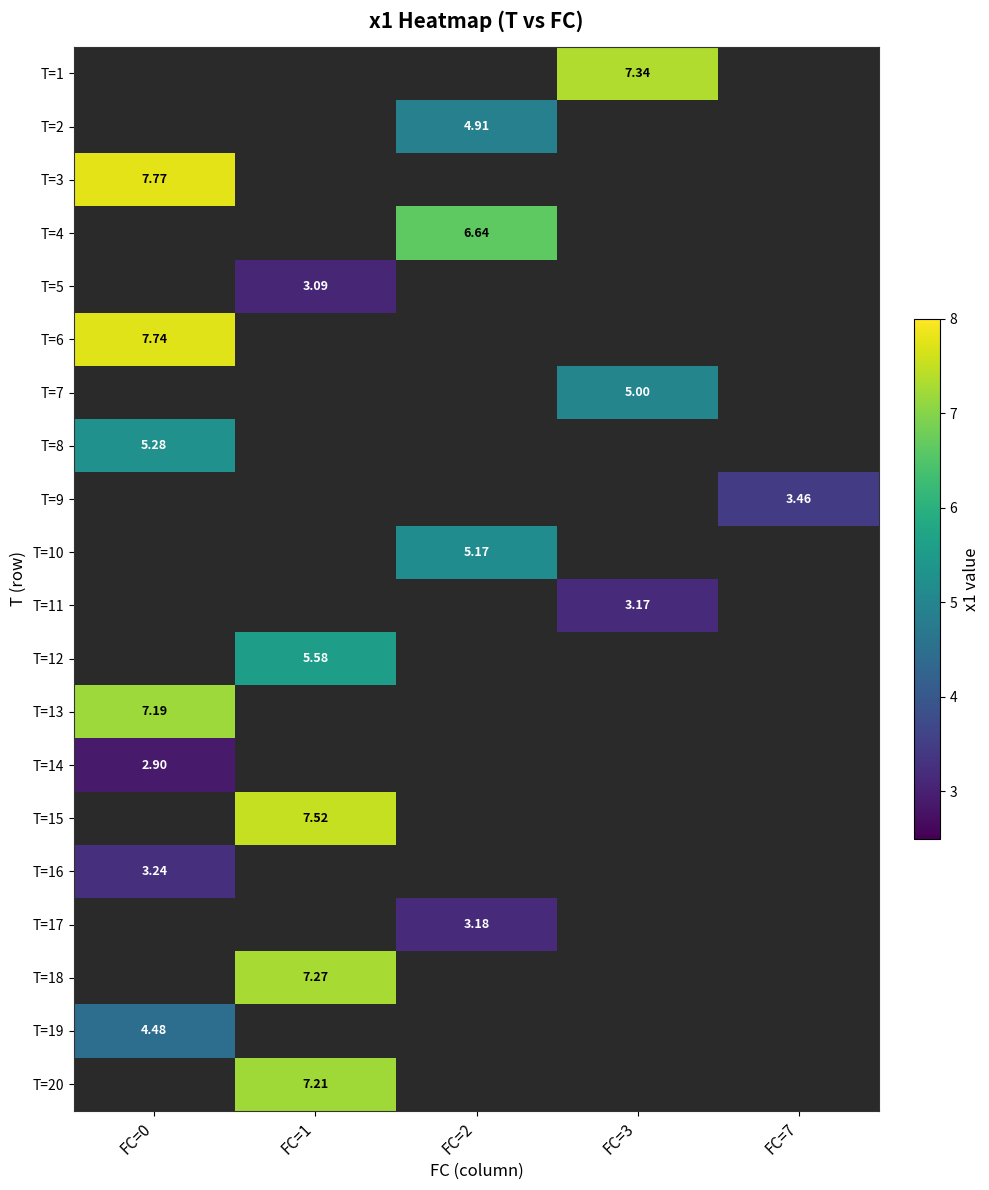

What is the minimum value shown in the chart?

2.9